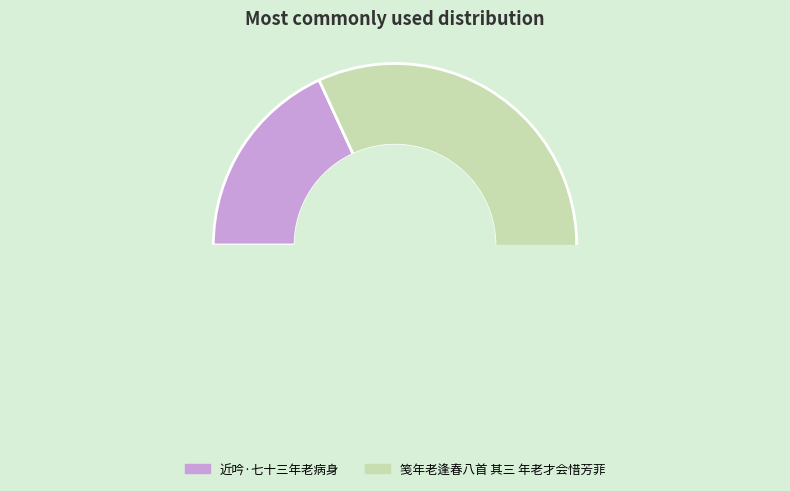

Does 近吟·七十三年老病身 represent more than half of the total?

No